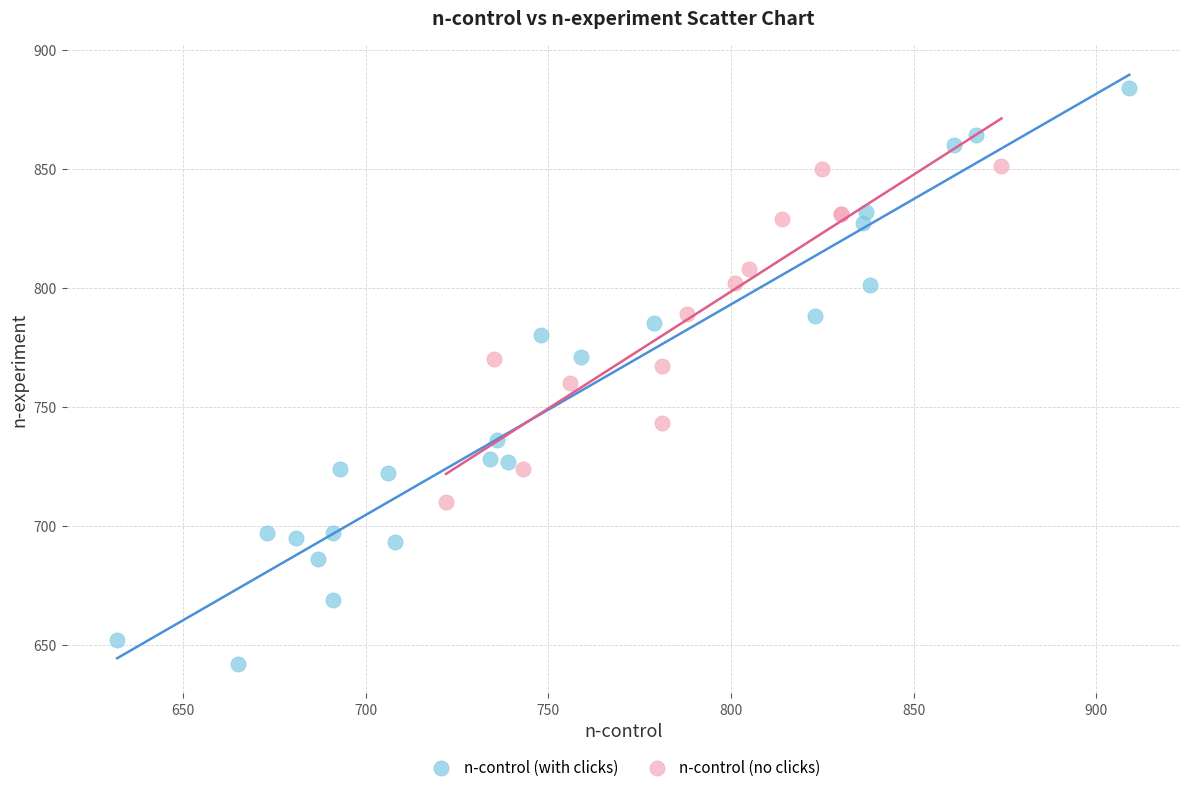

Which series has the largest Y range (max minus min)?

n-control (with clicks)